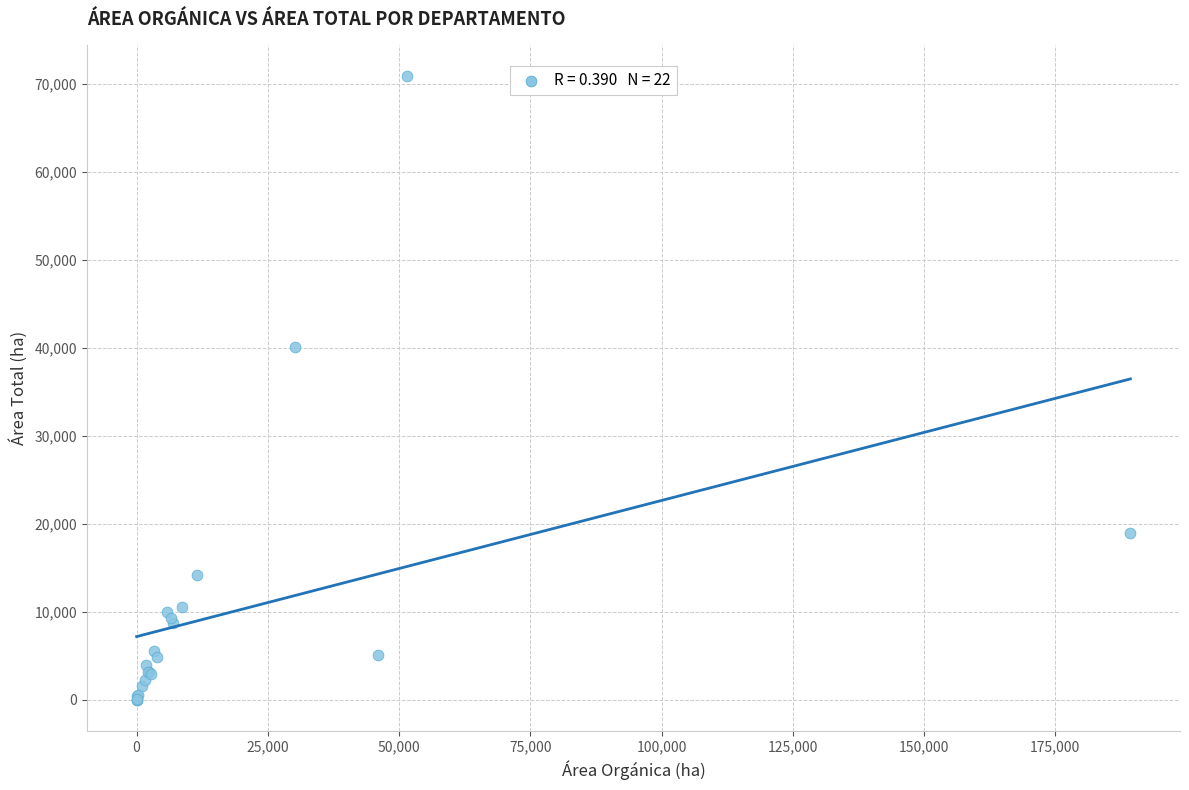

What Y value in the scatter plot is closest to 35475?

40107.9